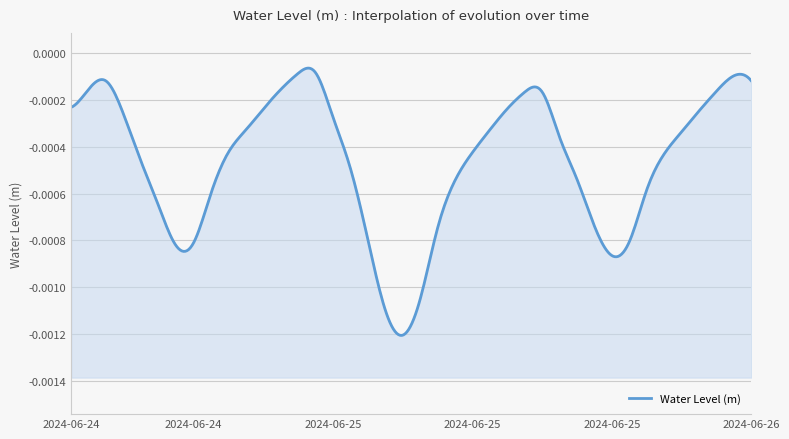

Rank the categories by value from lowest to highest.

2024-06-25 07:00, 2024-06-25 06:00, 2024-06-25 08:00, 2024-06-25 19:00, 2024-06-24 18:00, 2024-06-24 19:00, 2024-06-25 20:00, 2024-06-25 05:00, 2024-06-25 09:00, 2024-06-25 18:00, 2024-06-24 17:00, 2024-06-24 20:00, 2024-06-25 21:00, 2024-06-25 10:00, 2024-06-25 17:00, 2024-06-25 04:00, 2024-06-24 16:00, 2024-06-25 22:00, 2024-06-24 21:00, 2024-06-25 11:00, 2024-06-25 16:00, 2024-06-25 23:00, 2024-06-24 22:00, 2024-06-25 12:00, 2024-06-25 03:00, 2024-06-24 15:00, 2024-06-26 00:00, 2024-06-24 23:00, 2024-06-25 13:00, 2024-06-24 12:00, 2024-06-25 14:00, 2024-06-25 15:00, 2024-06-26 01:00, 2024-06-25 00:00, 2024-06-24 13:00, 2024-06-24 14:00, 2024-06-26 03:00, 2024-06-26 02:00, 2024-06-25 01:00, 2024-06-25 02:00